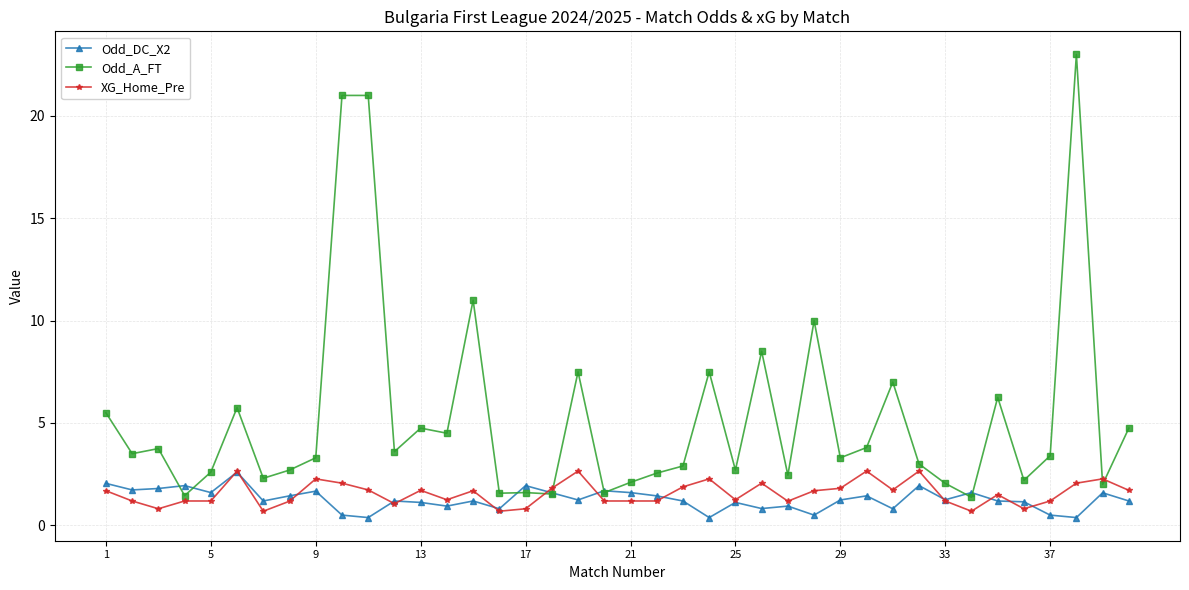

In Odd_DC_X2, how many points are lower than both neighbors (excluding endpoints)?

13